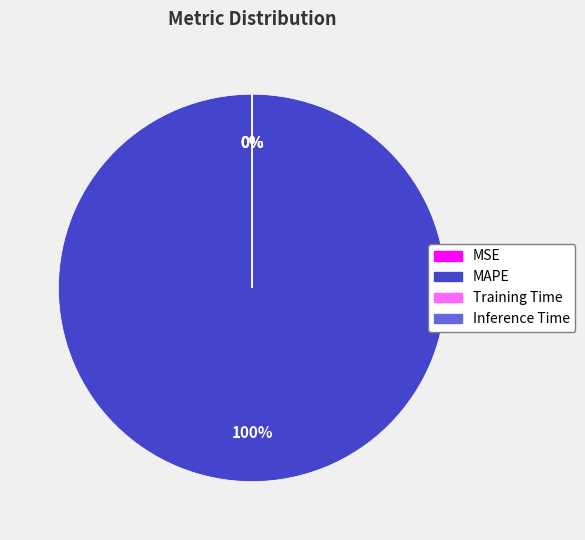

Does any single category account for the majority?

Yes